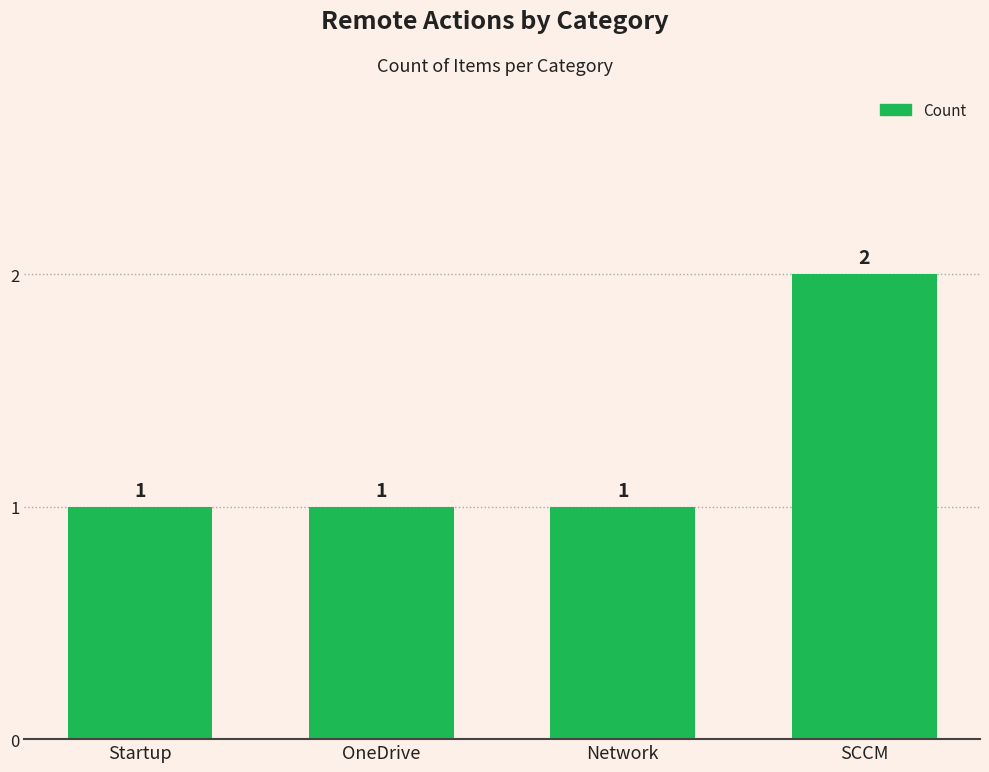

Are the bars horizontal?

No